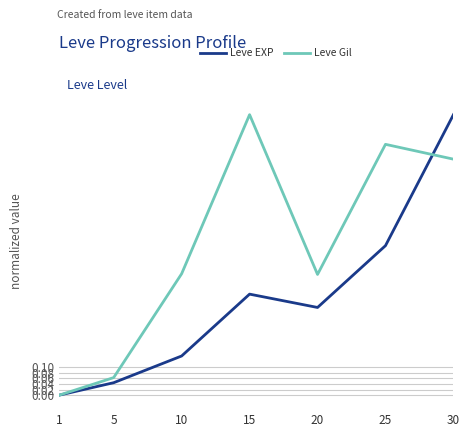

Is it true that Leve Gil equals 0.0 at 1?

True